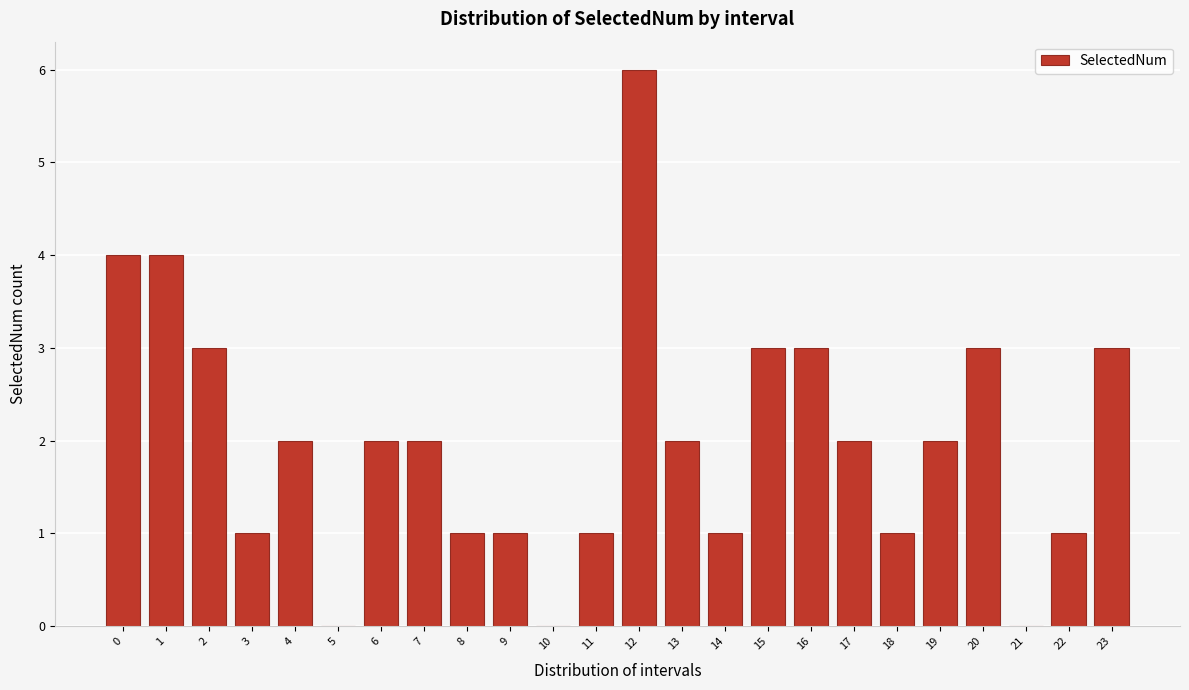

Reading left to right, what are all the values shown in this chart?

0=4	1=4	2=3	3=1	4=2	5=0	6=2	7=2	8=1	9=1	10=0	11=1	12=6	13=2	14=1	15=3	16=3	17=2	18=1	19=2	20=3	21=0	22=1	23=3